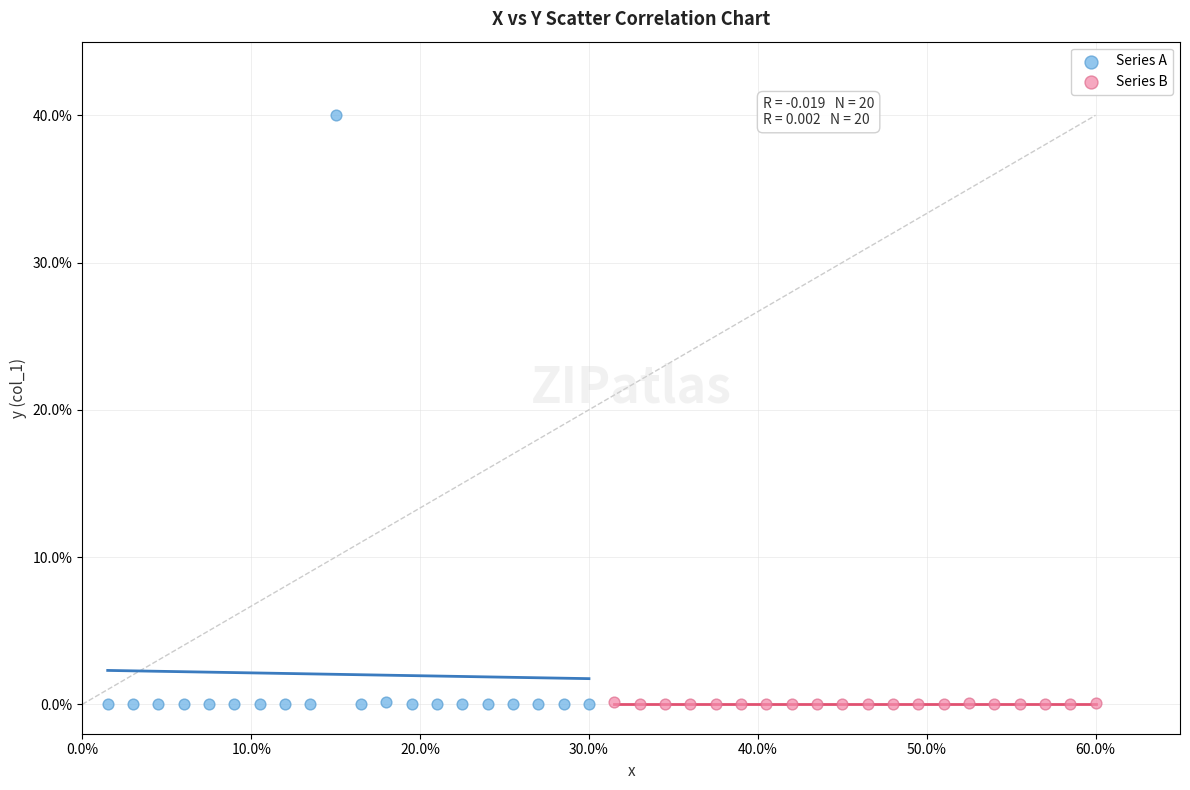

Which series has the widest spread of Y values?

Series A